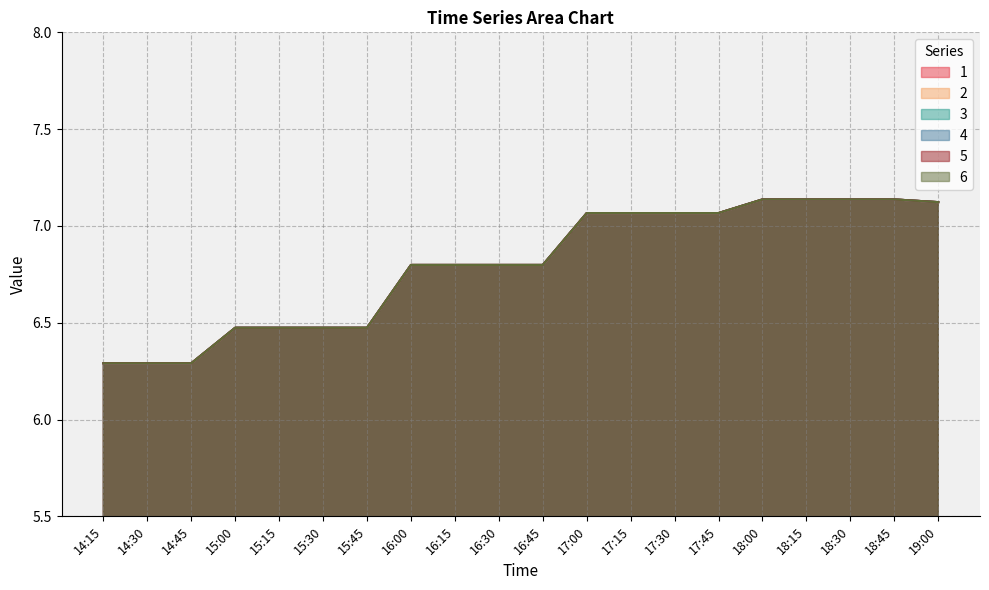

The value of 1 at 17:00 is 1.5. True or false?

False